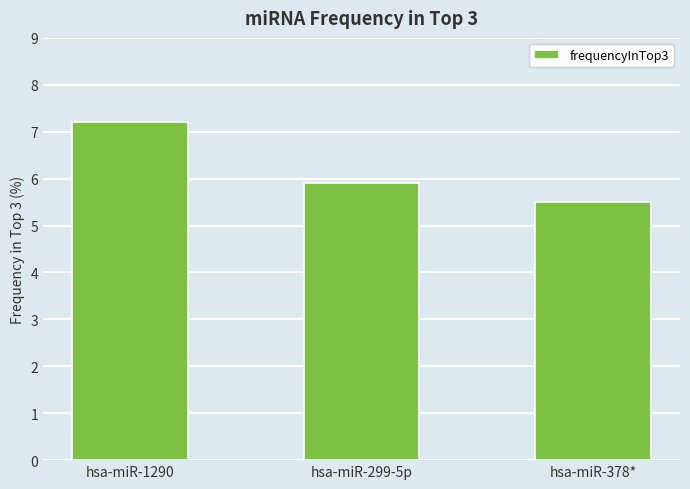

What is the smallest value displayed?

5.5